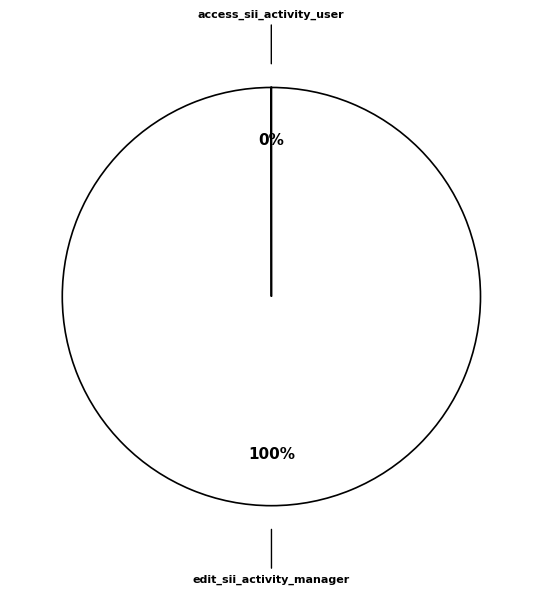

To the nearest percent, what is the difference between the largest and smallest slice percentages?

100%